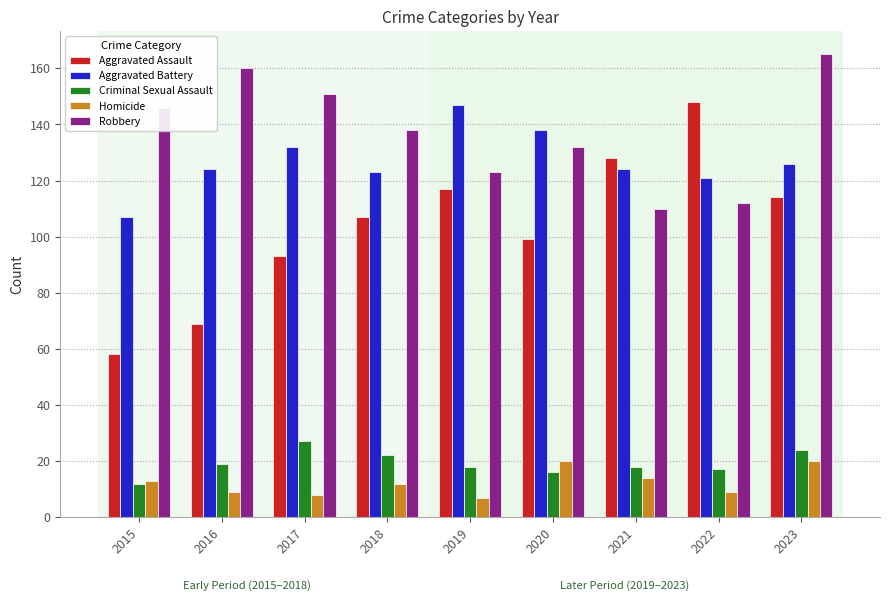

What is the minimum value for Homicide?

7